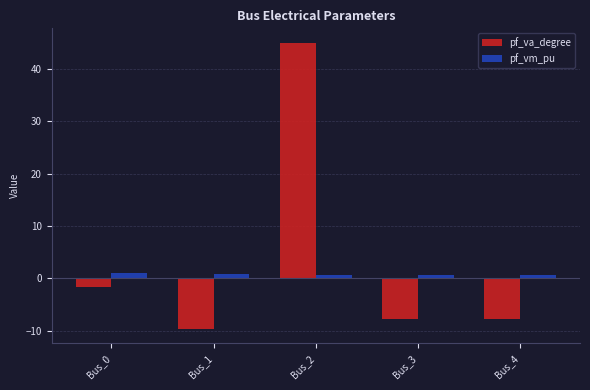

Where is pf_va_degree nearest to the value 17?

Bus_0